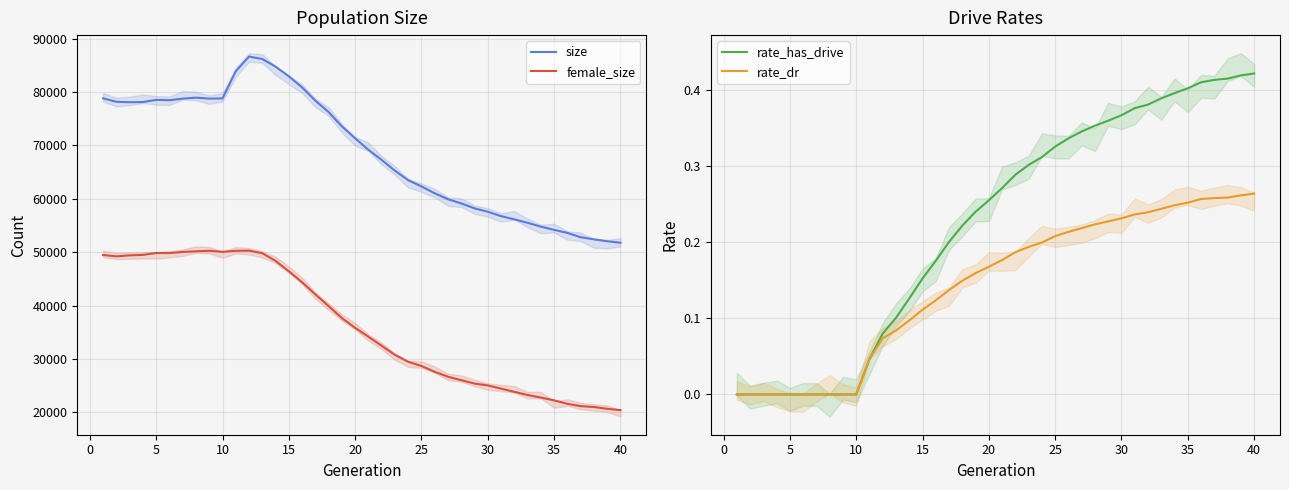

True or false: size and female_size intersect in this chart.

False